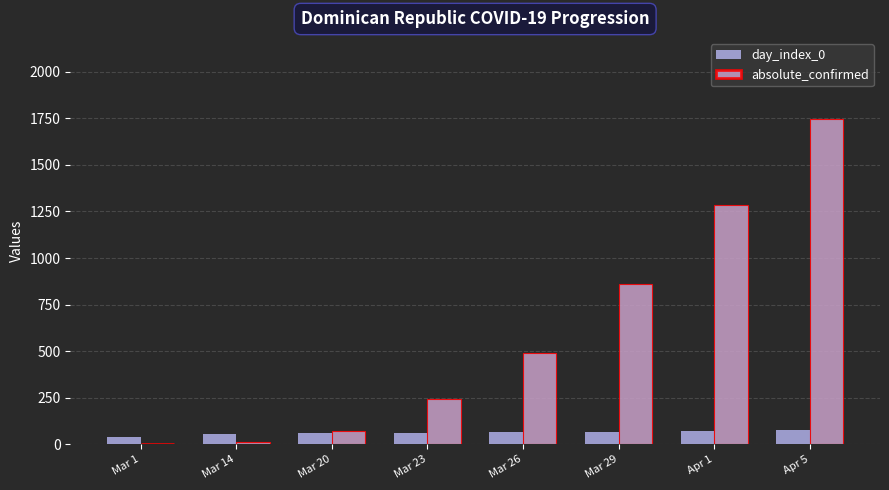

Which series has the largest total across all categories?

absolute_confirmed